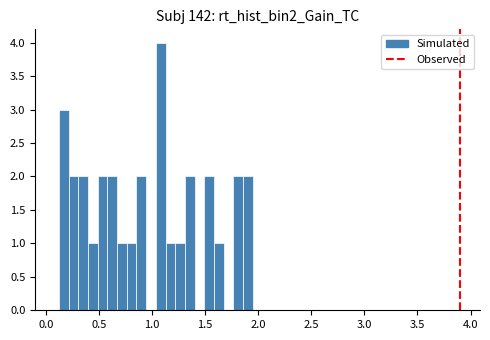

Around what value on the x-axis is the tallest bar? Give the approximate position of its centre, as read against the axis.

1.10